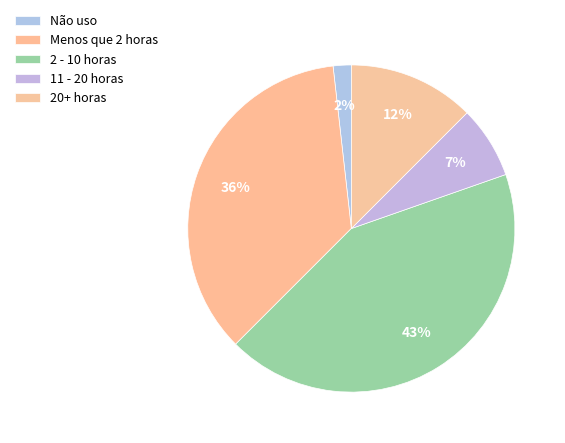

How many slices are in this pie chart?

5